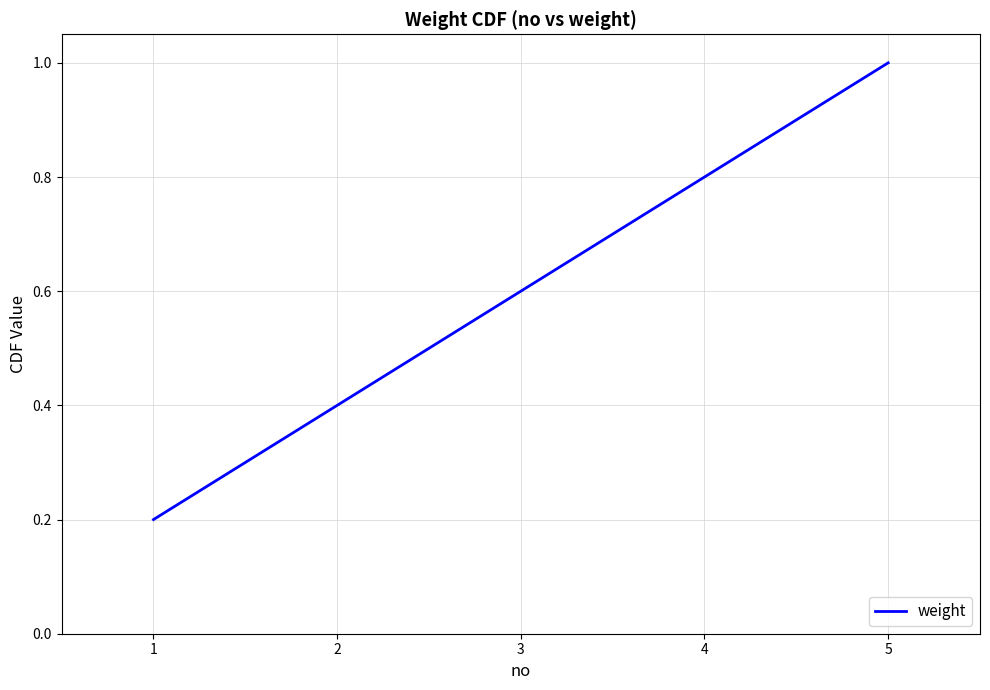

List the labels in order of value, smallest first.

1, 2, 3, 4, 5